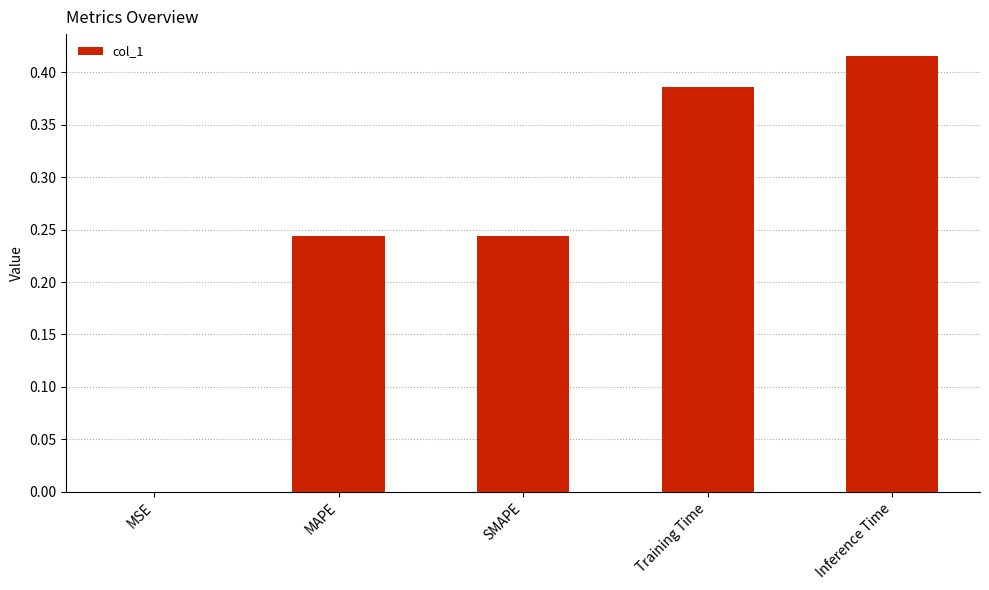

Is it true that the value at Training Time is 0.2?

False